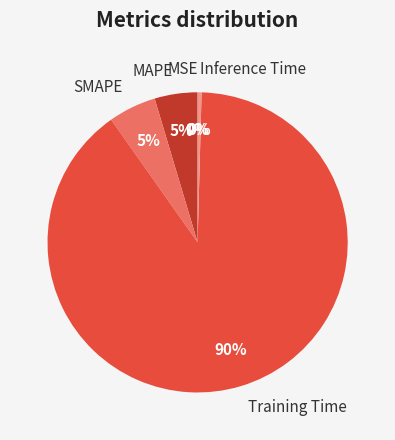

What percentage is the SMAPE slice, to the nearest percent?

5%